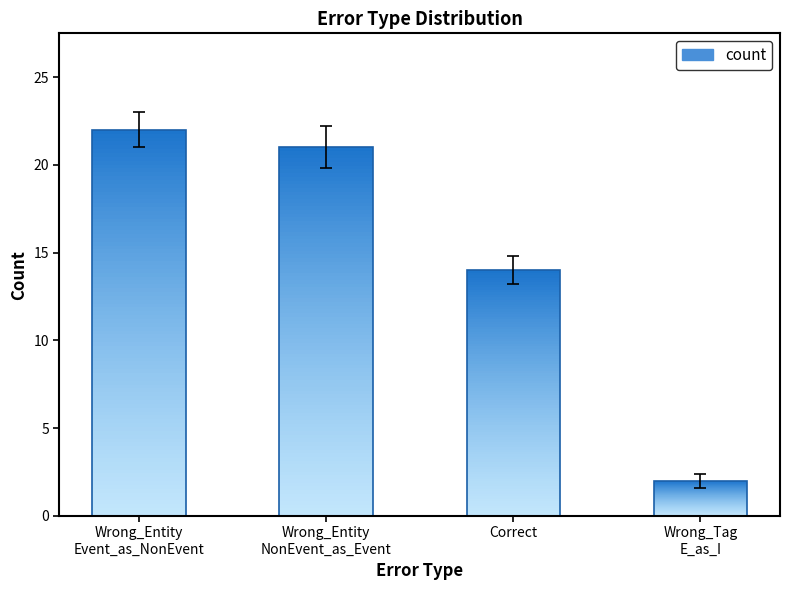

How many bars are there in total?

4